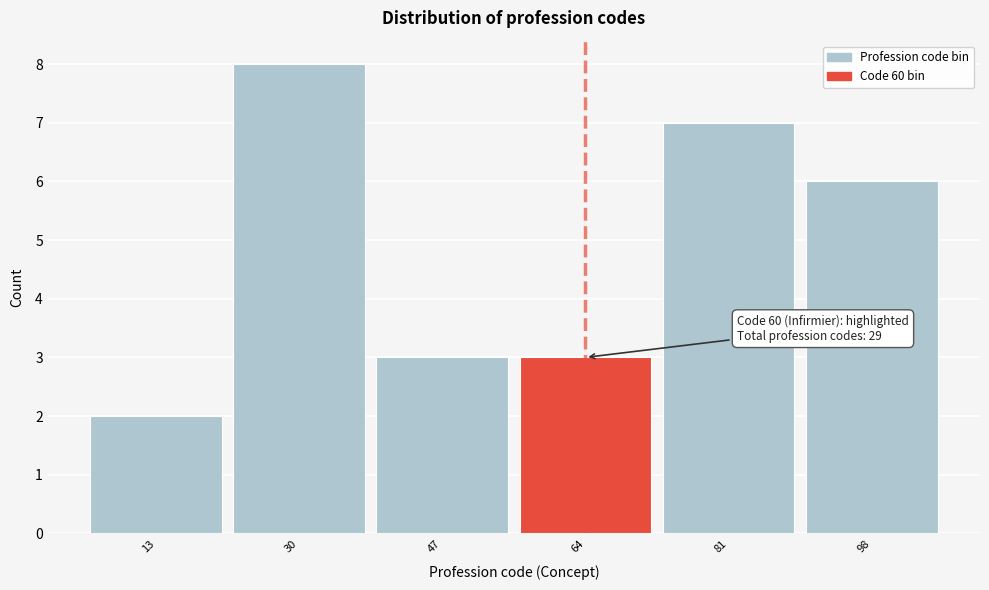

Which range on the x-axis has the tallest bar?

22 to 39